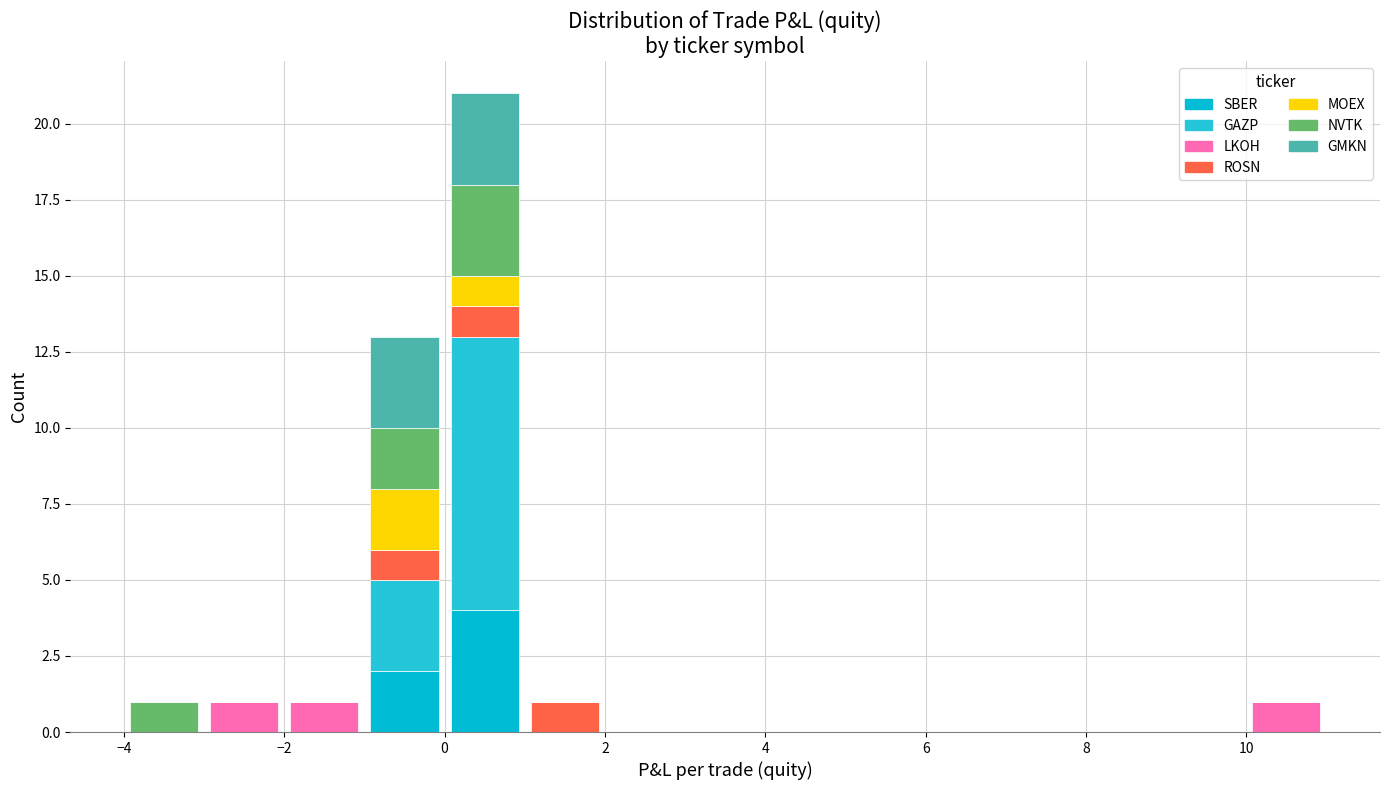

Reading left to right, list every stacked bar in this chart as the range it spans on the x-axis followed by its total height. The values are not printed on the chart, so give them approximately, as read against the axis.

-4 to -3: 1
-3 to -2: 1
-2 to -1: 1
-1 to 0: 13
0 to 1: 21
1 to 2: 1
2 to 3: 0
3 to 4: 0
4 to 5: 0
5 to 6: 0
6 to 7: 0
7 to 8: 0
8 to 9: 0
9 to 10: 0
10 to 11: 1